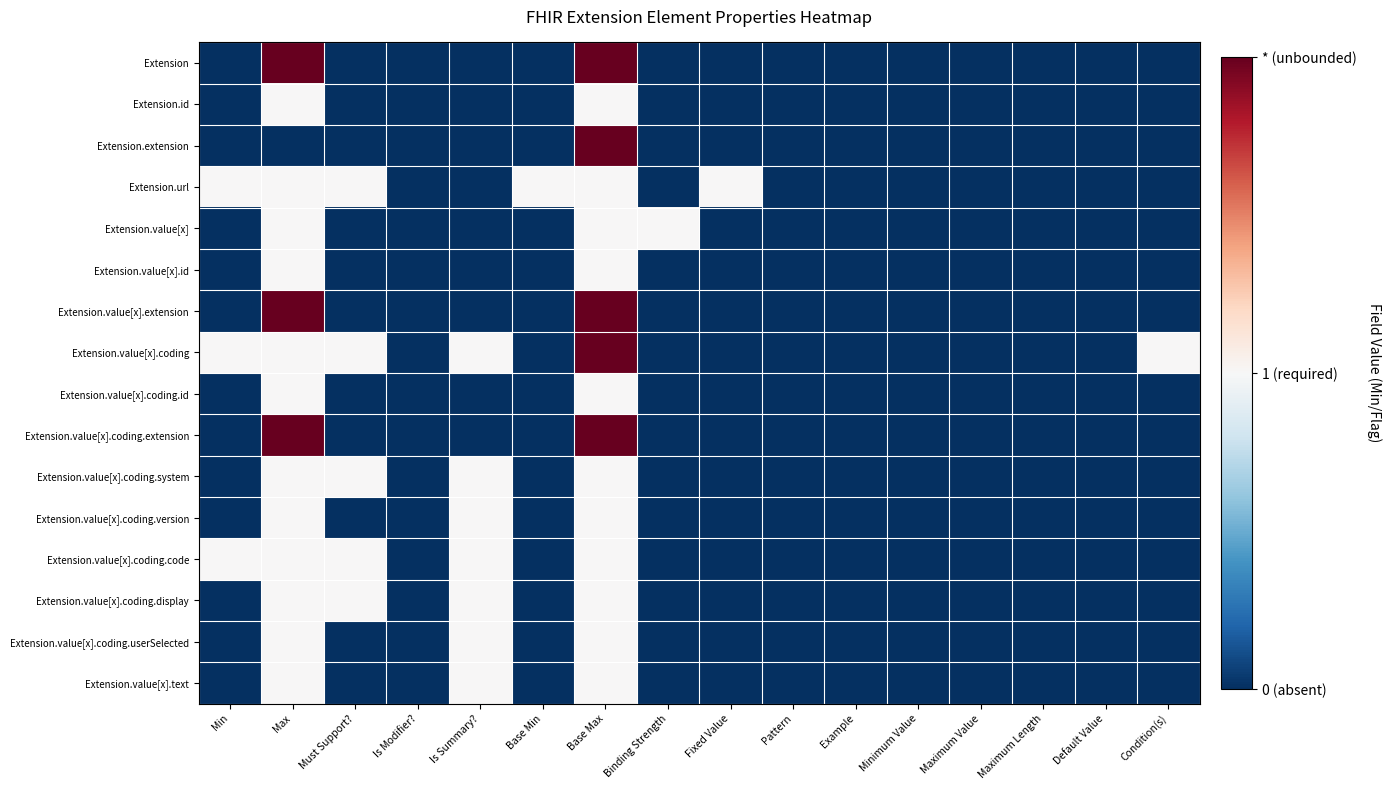

Which series has the largest range (max minus min)?

Extension